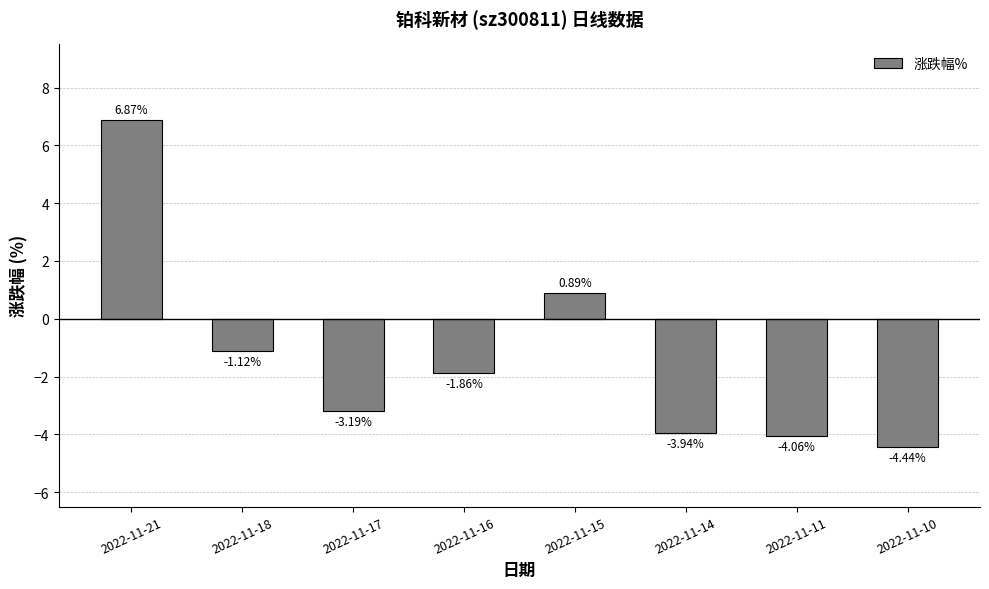

Rank the categories by value from lowest to highest.

2022-11-10, 2022-11-11, 2022-11-14, 2022-11-17, 2022-11-16, 2022-11-18, 2022-11-15, 2022-11-21